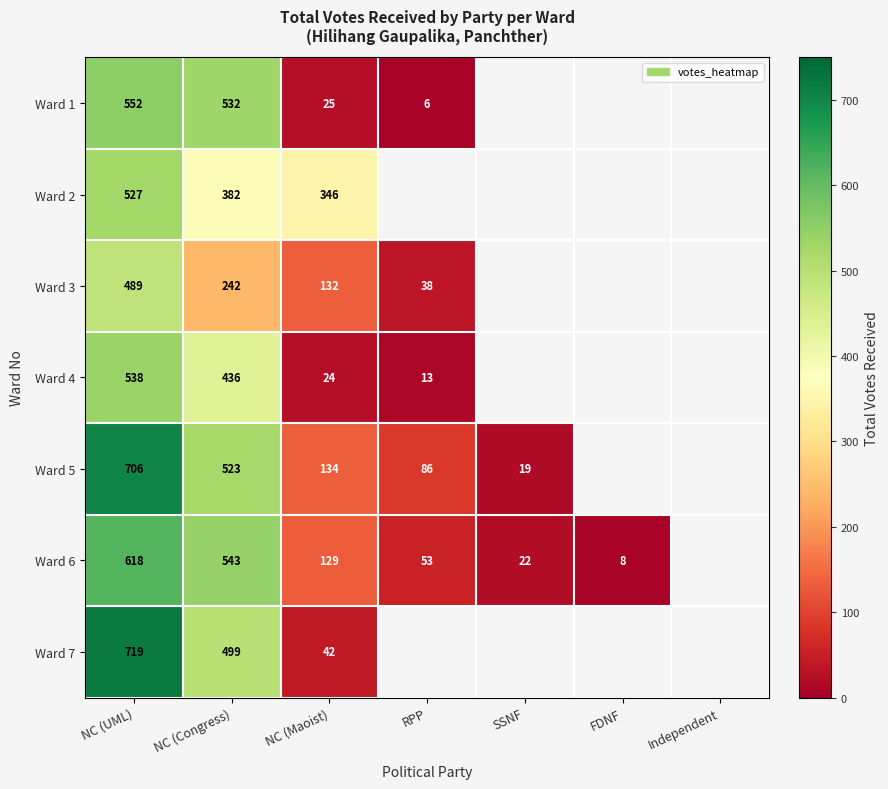

Which has a higher value, Independent or NC (Maoist)?

NC (Maoist)